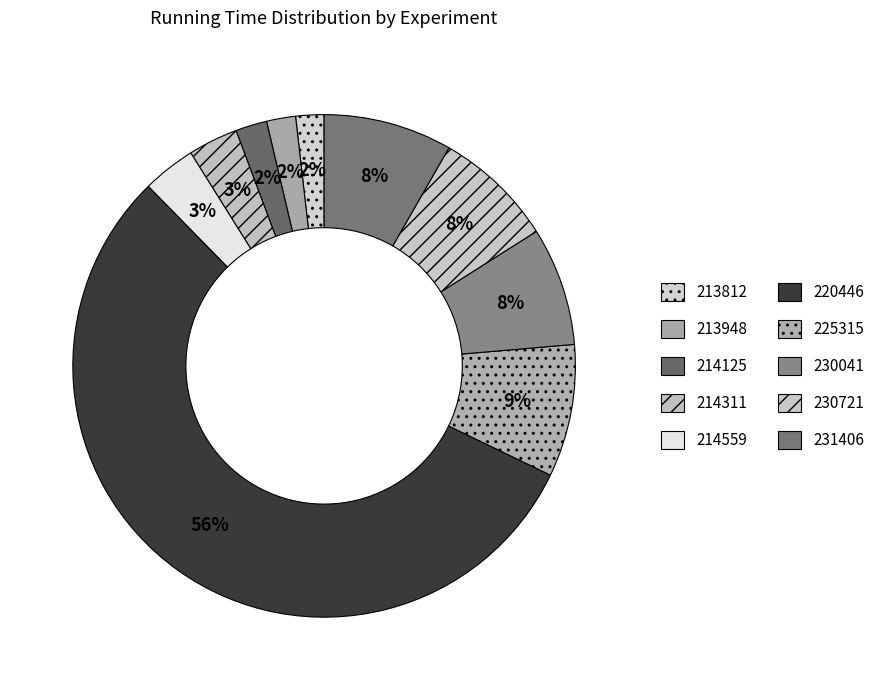

How many segments does this pie chart have?

10